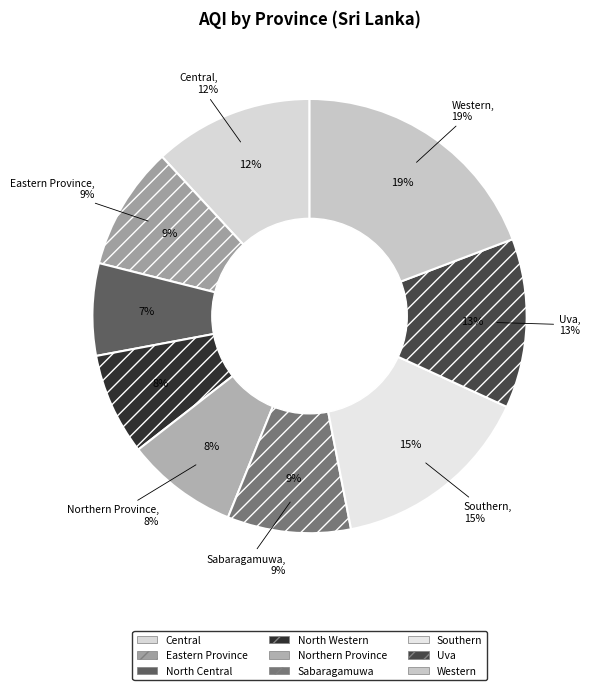

How many segments does this pie chart have?

9